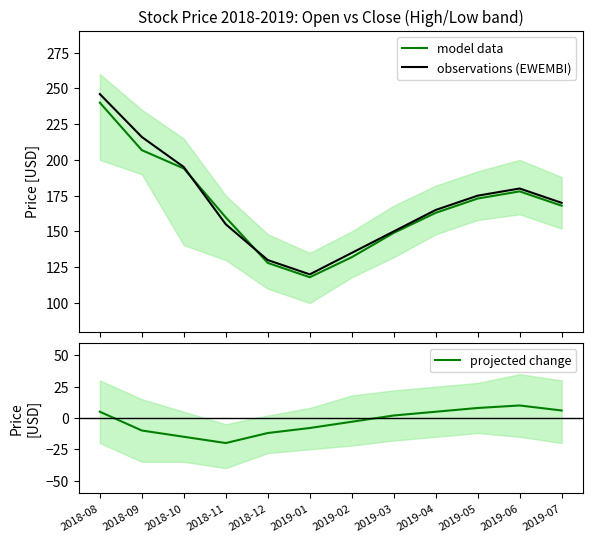

Where do model data and observations (EWEMBI) first cross each other?

2018-10 and 2018-11